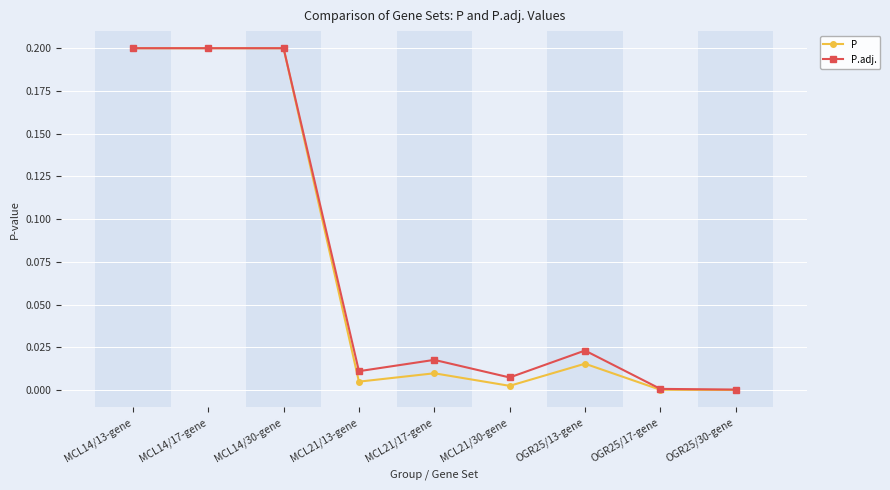

What are all the series names shown in the legend?

P, P.adj.